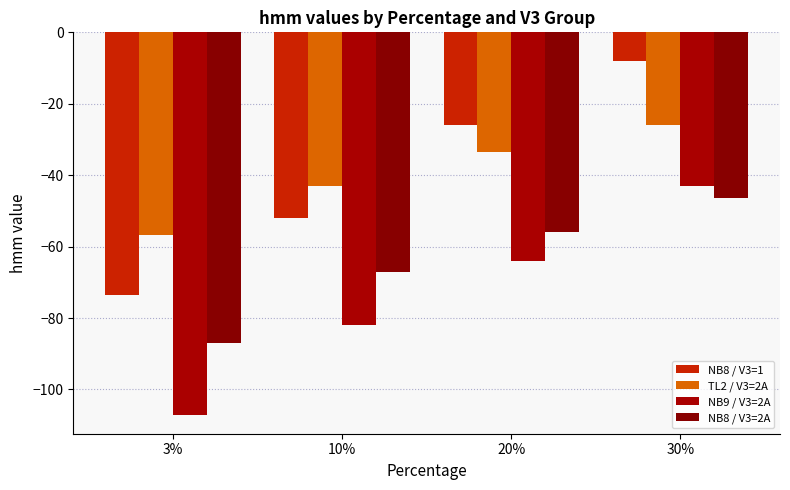

What is the sum of the NB8 / V3=1 values at 3% and 30%?

-81.6